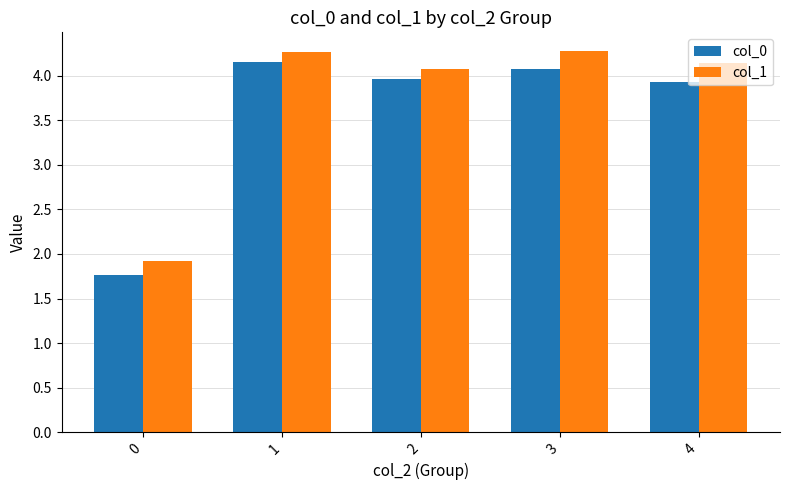

Which series has the largest range (max minus min)?

col_0